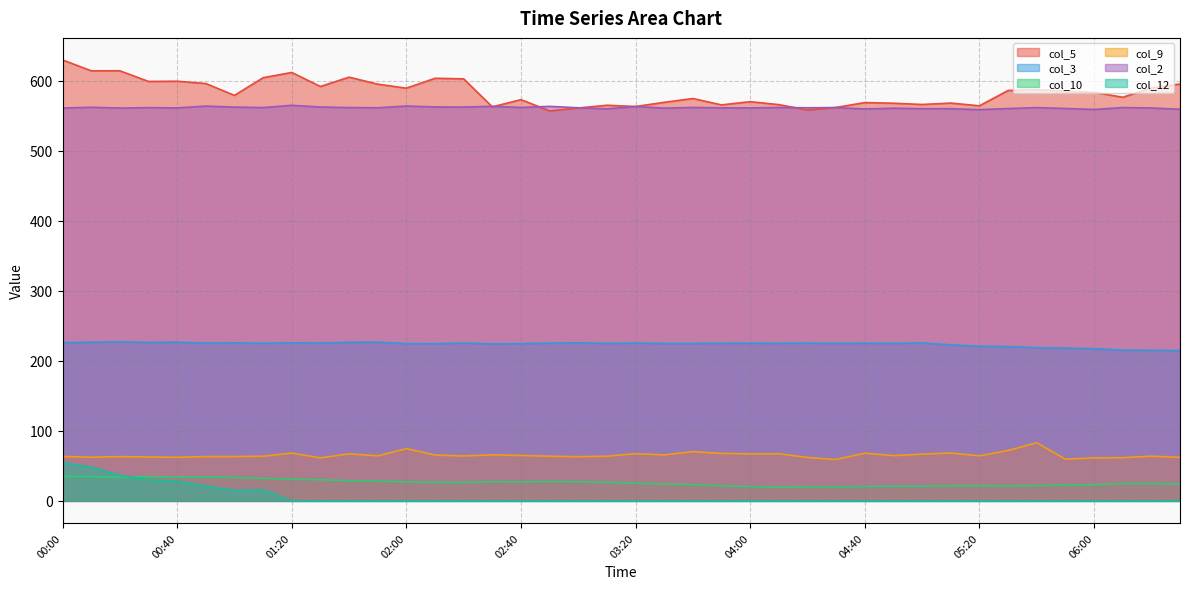

Where is col_9 nearest to the value 71?

9.1